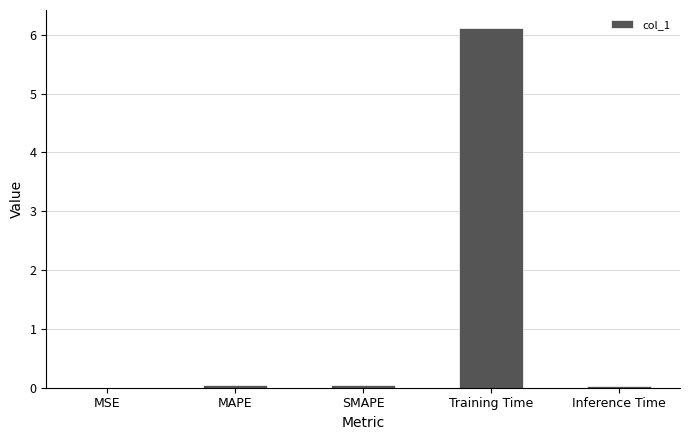

Which has a higher value, MSE or Training Time?

Training Time